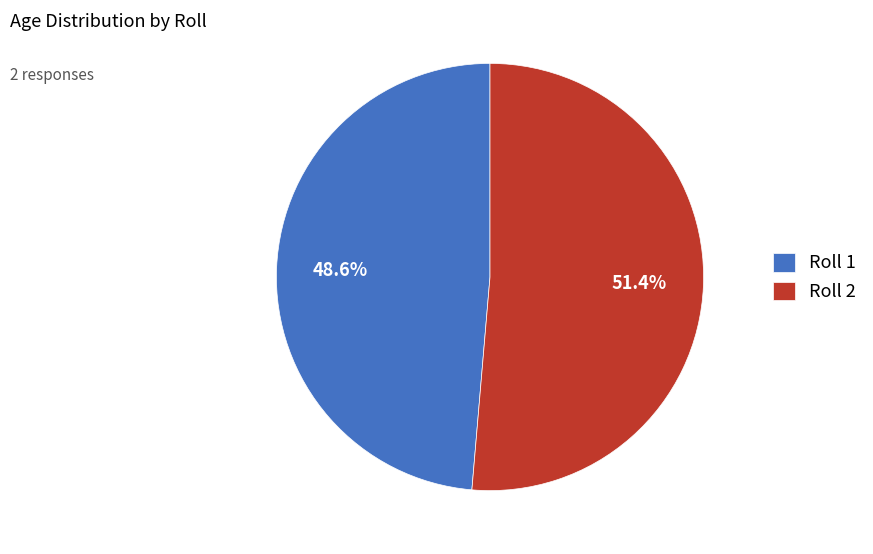

To the nearest percent, what is the average slice percentage?

50%